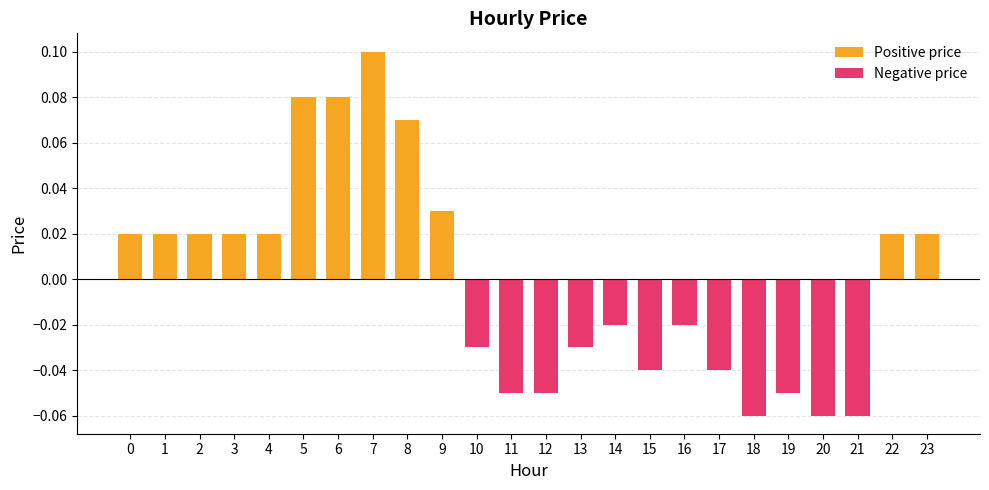

Reading left to right, extract all data points from this chart.

0.0	0.0	0.0	0.0	0.0	0.1	0.1	0.1	0.1	0.0	-0.0	-0.1	-0.1	-0.0	-0.0	-0.0	-0.0	-0.0	-0.1	-0.1	-0.1	-0.1	0.0	0.0